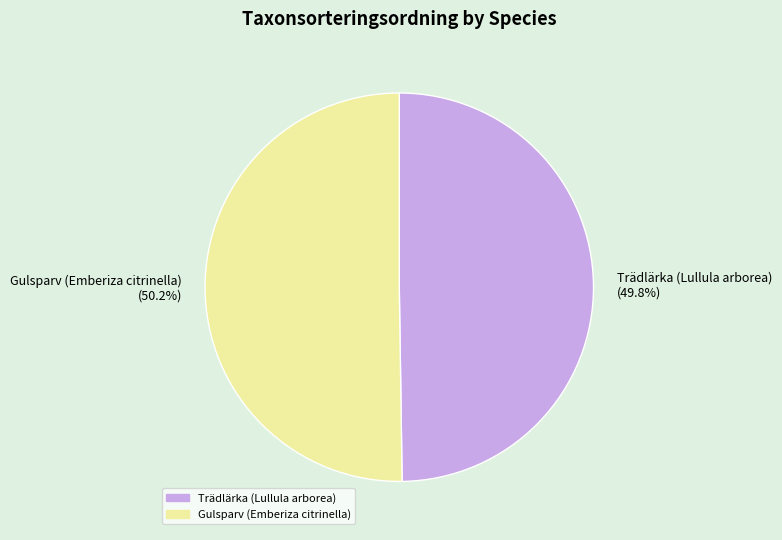

How much of the chart is everything except Gulsparv (Emberiza citrinella)?

49.8%